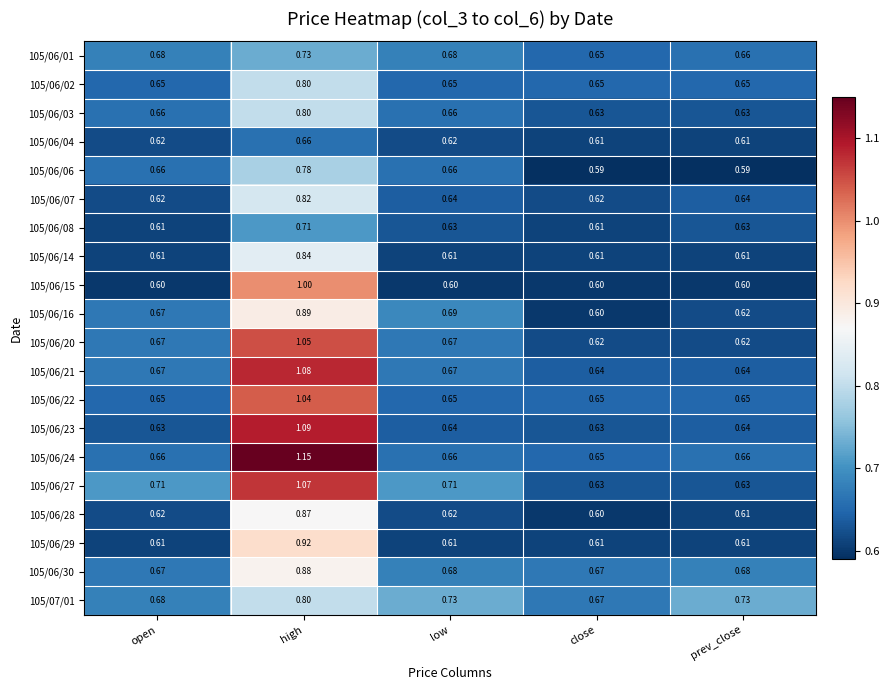

Is the value of 105/06/28 at close greater than the value of 105/06/27 at high?

No